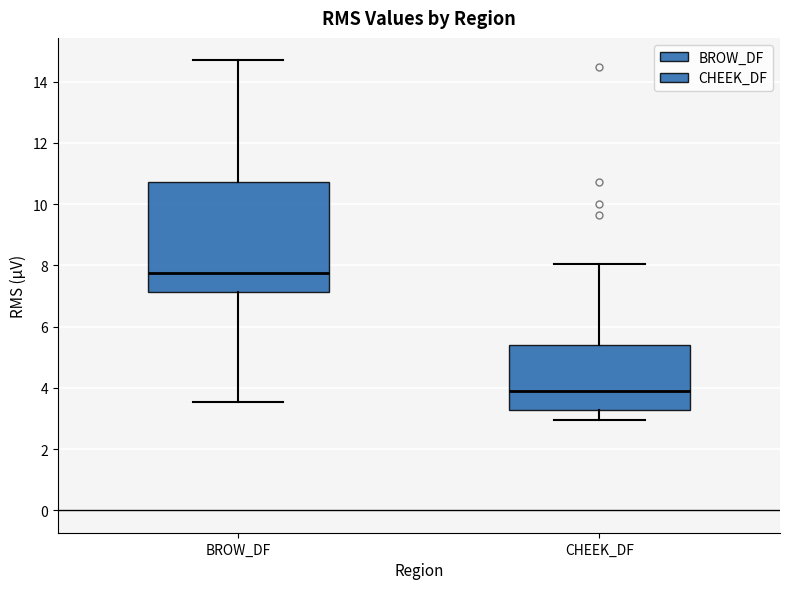

Reading left to right, transcribe this box plot: for each box, give where its median line is, the range the box spans, and where its two whiskers end, as read against the y-axis. The values are not printed on the chart, so give them approximately, as read against the axis.

BROW_DF: median 7.8, box 7.2 to 10.8, whiskers 3.6 to 14.6
CHEEK_DF: median 4.0, box 3.2 to 5.4, whiskers 3.0 to 8.0